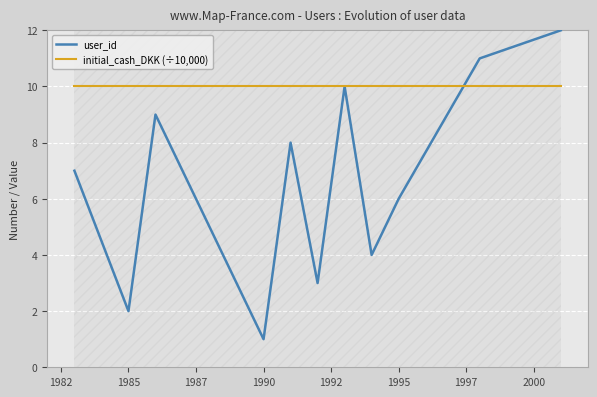

Which series ends up on top after the final intersection of user_id and initial_cash_DKK (÷10,000)?

user_id